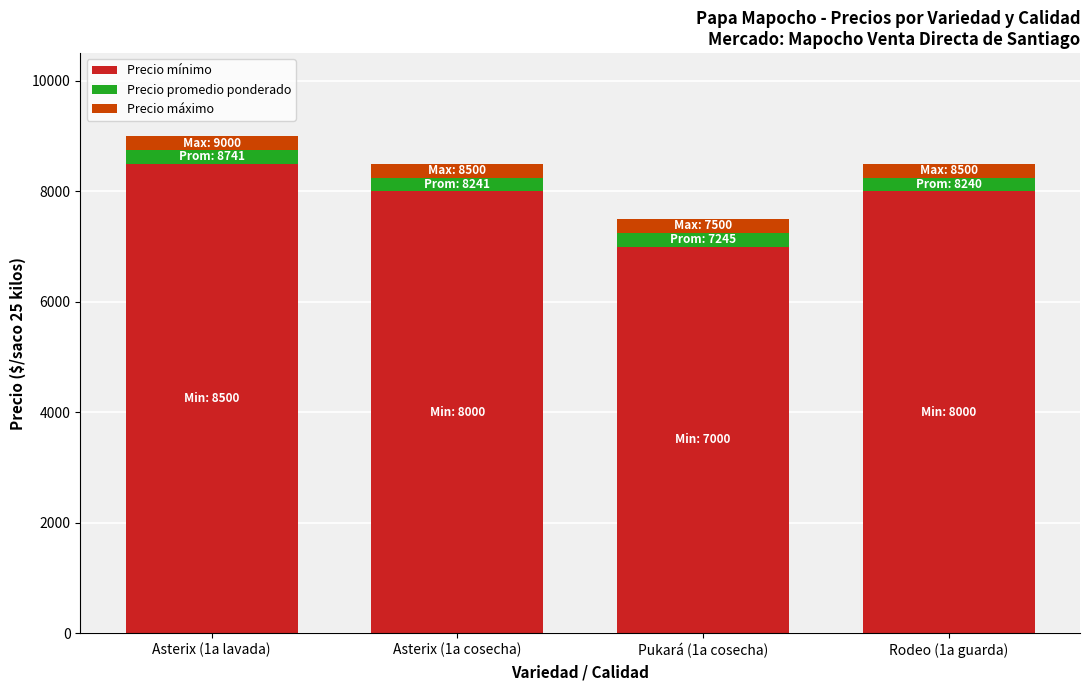

What is the total value across all series at Pukará (1a cosecha)?

7500